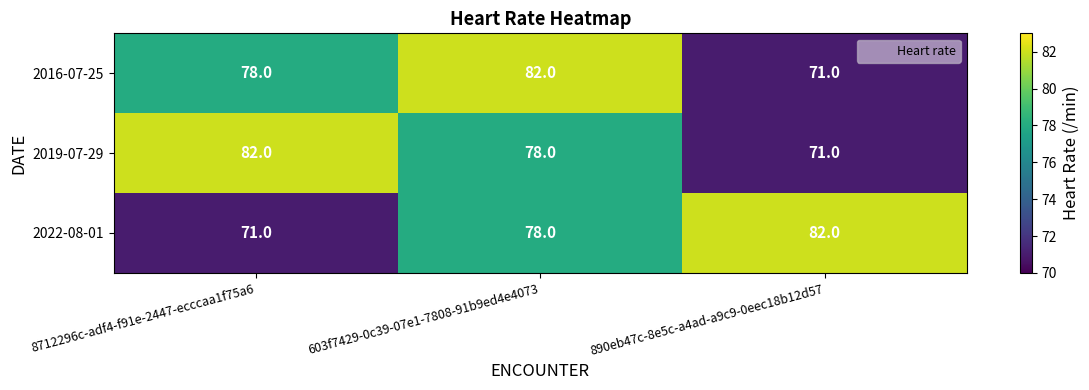

What is the minimum value for 2019-07-29?

71